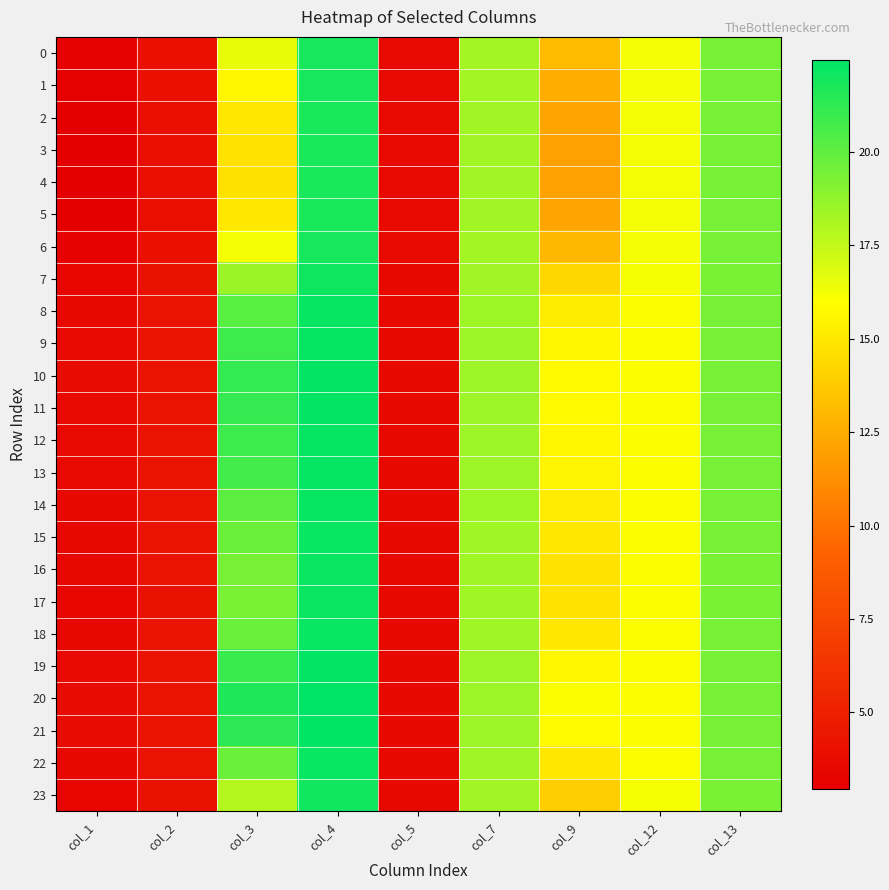

At which category does the chart reach its minimum across all series?

col_1